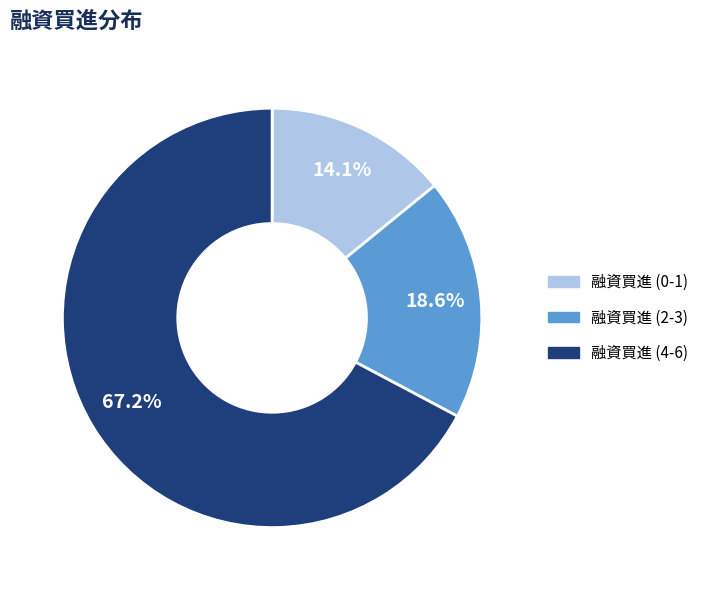

Is there a majority slice in this chart?

Yes